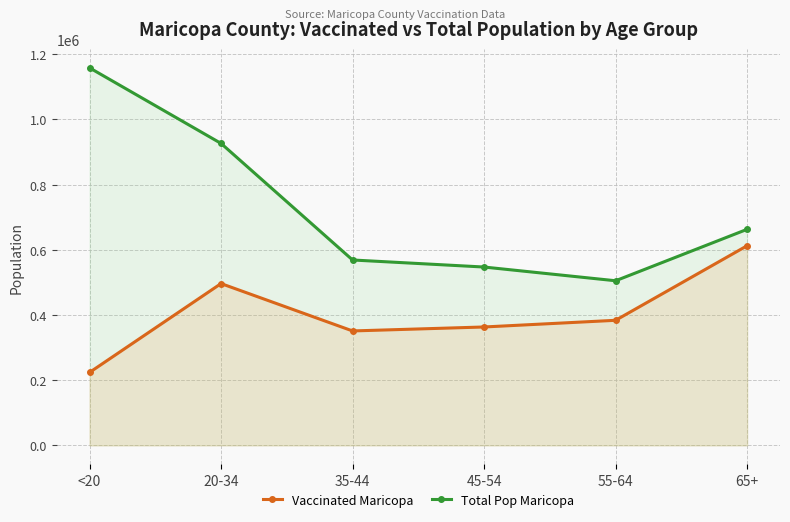

True or false: Vaccinated Maricopa and Total Pop Maricopa intersect in this chart.

False